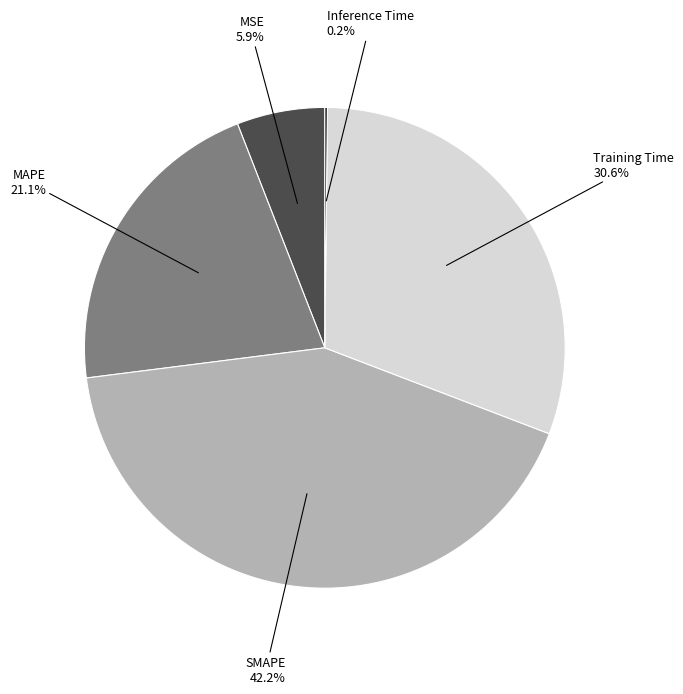

Is Training Time the majority of the pie?

No